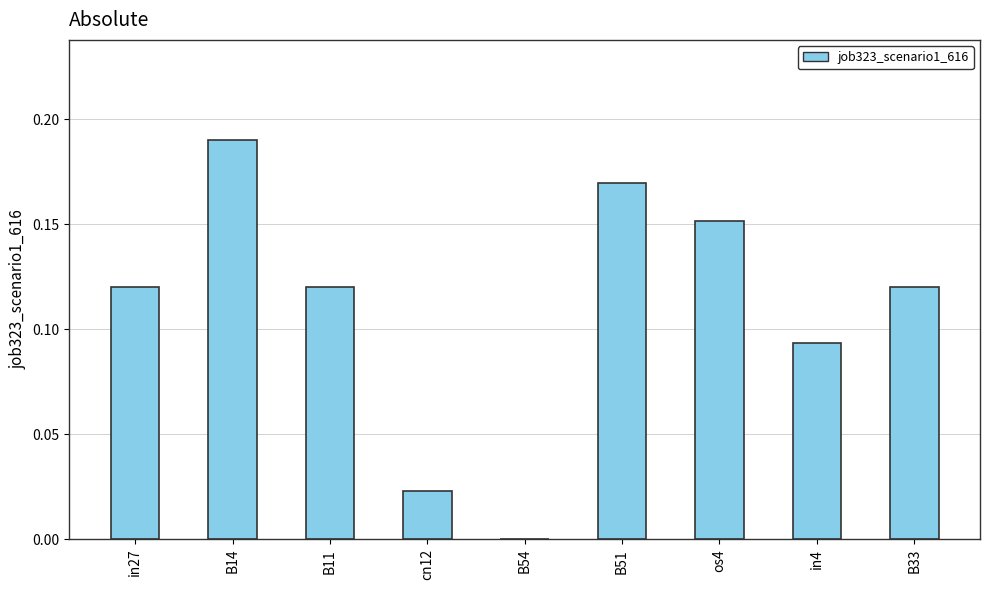

How many series are shown in this chart?

1